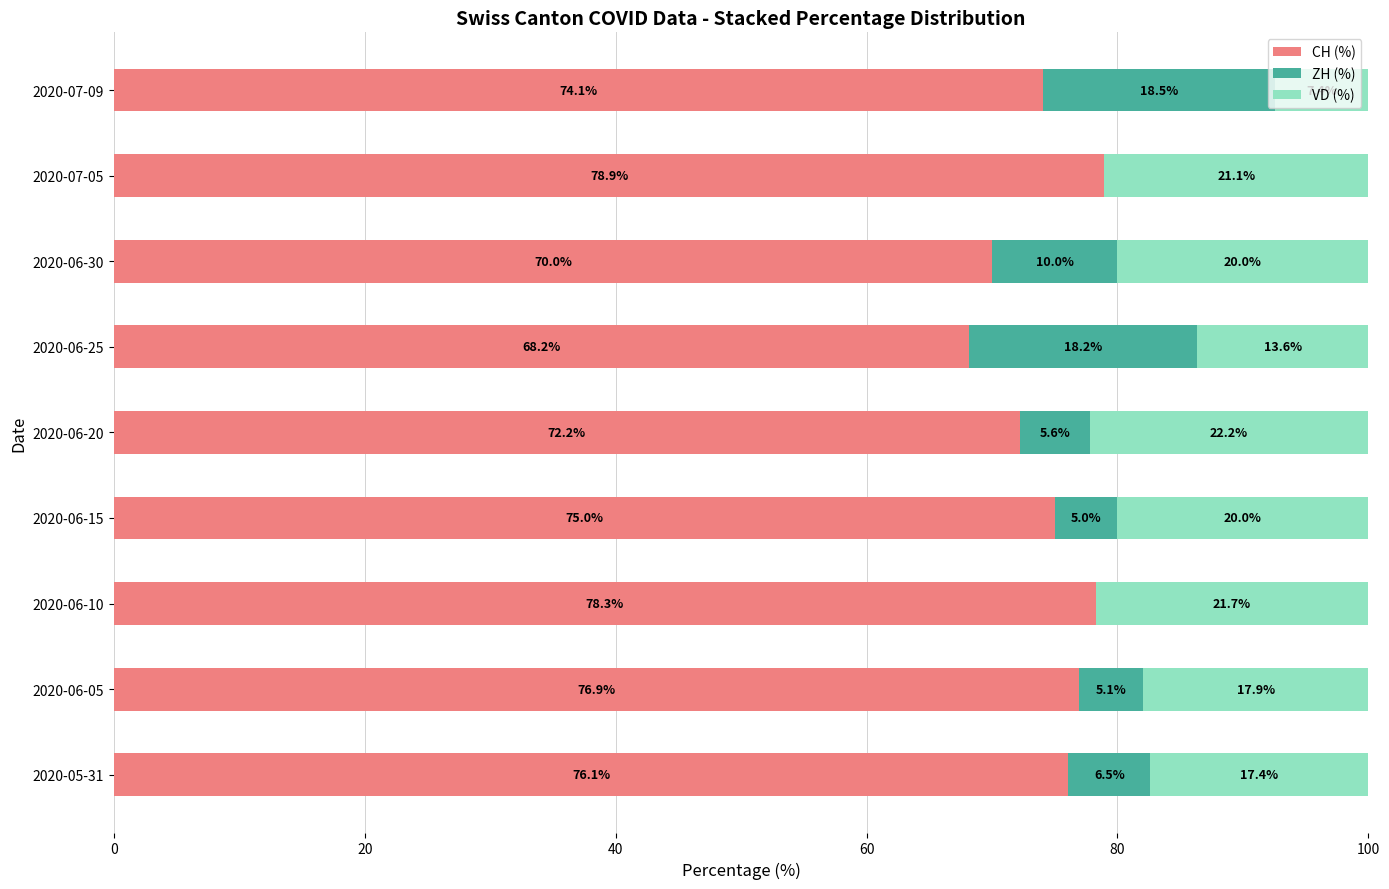

Is it true that CH (%) equals 75.0 at 2020-06-15?

True